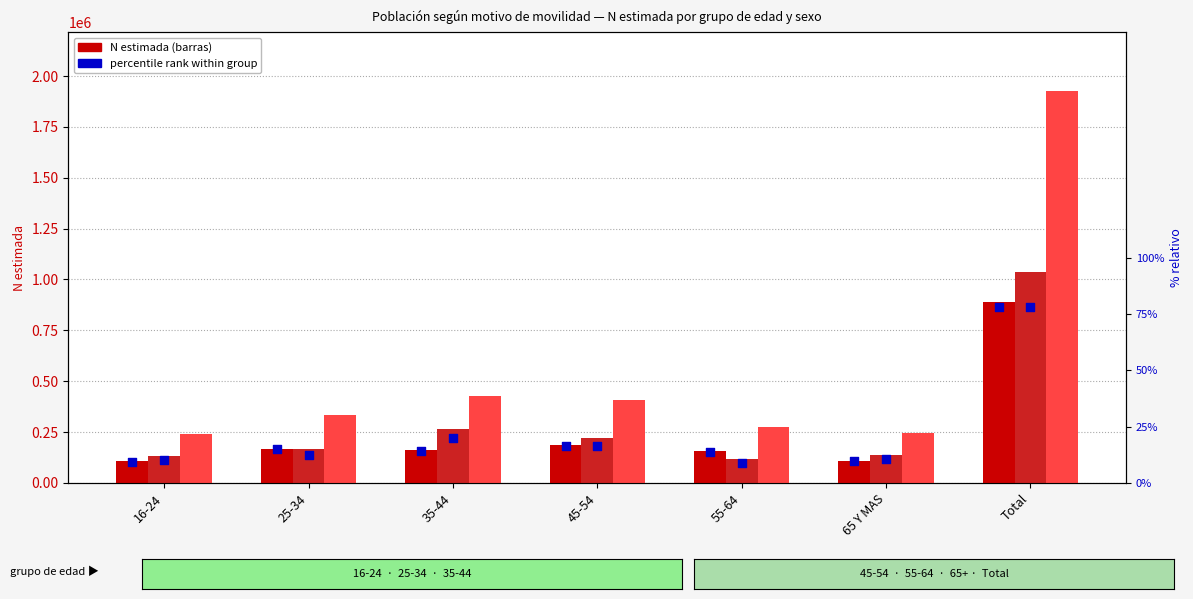

At how many categories does at least one series exceed 1185955?

1